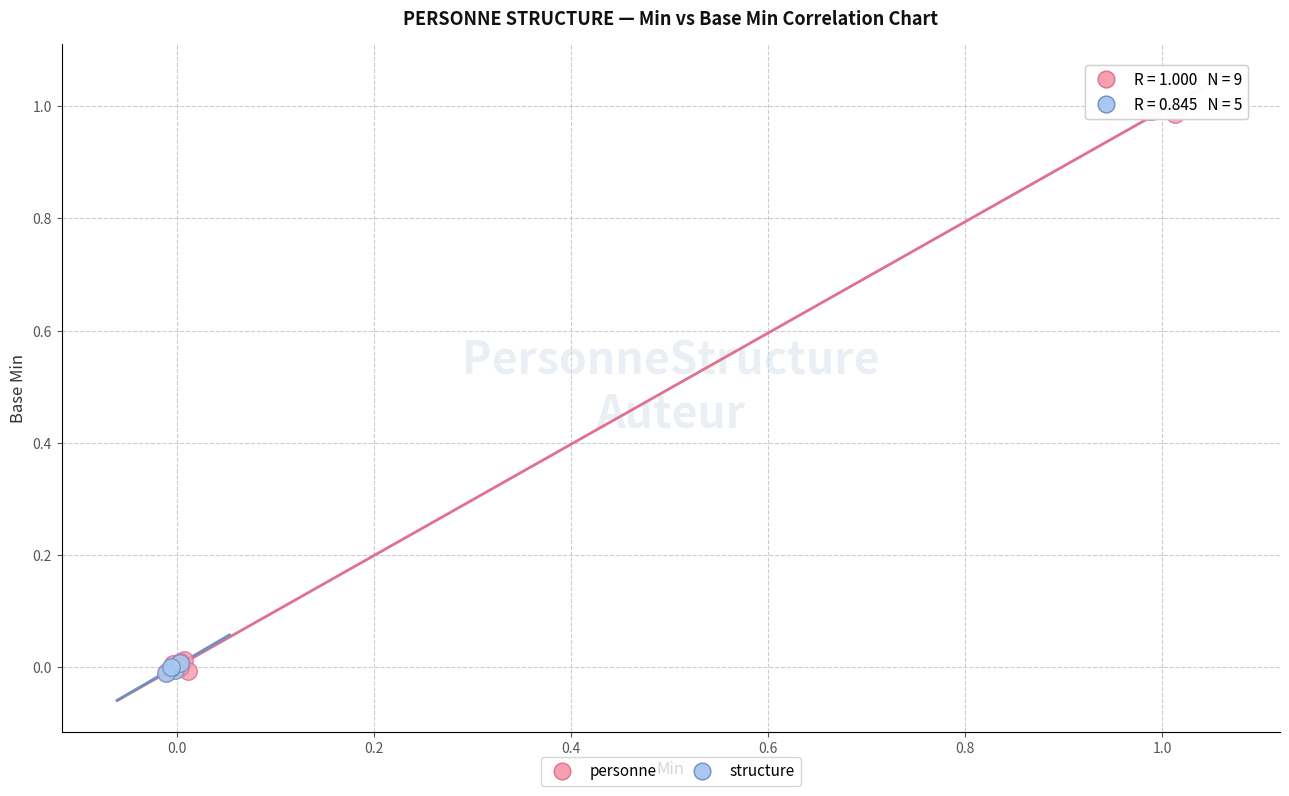

Which series has the largest Y range (max minus min)?

personne